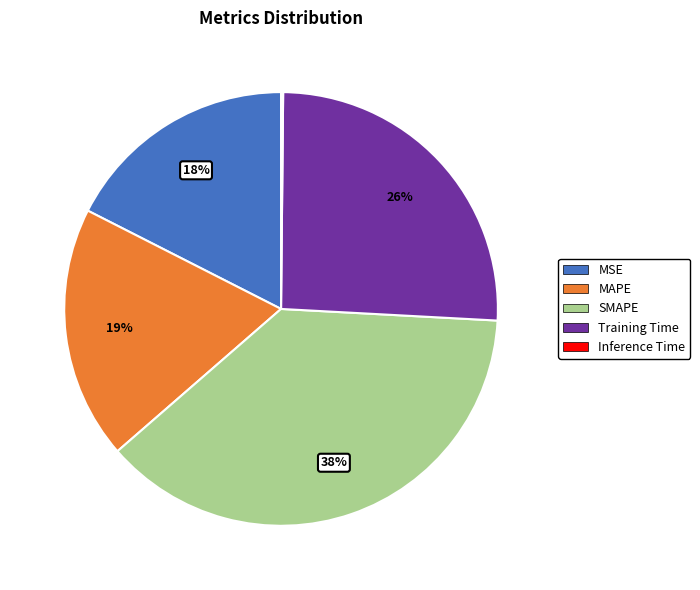

To the nearest percent, what is the average slice percentage?

20%